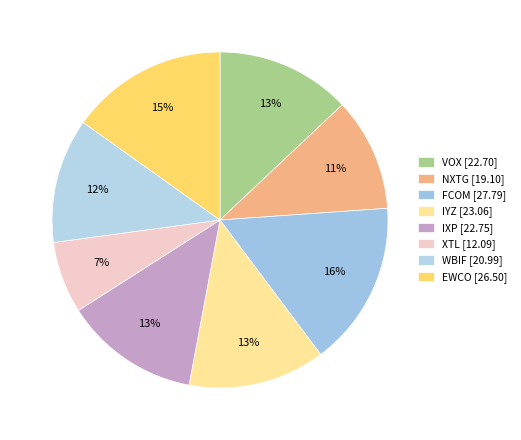

What is the change in value from FCOM to IYZ?

-4.7